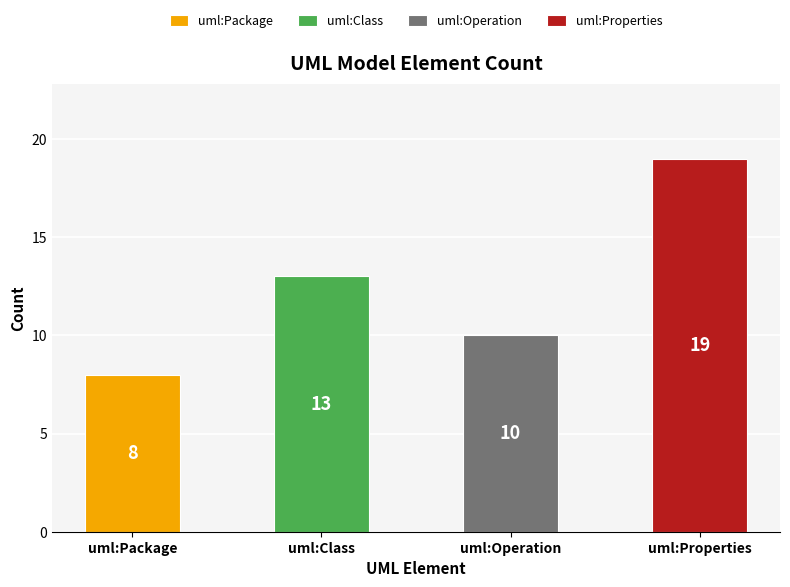

At which label is the value closest to 13?

uml:Class